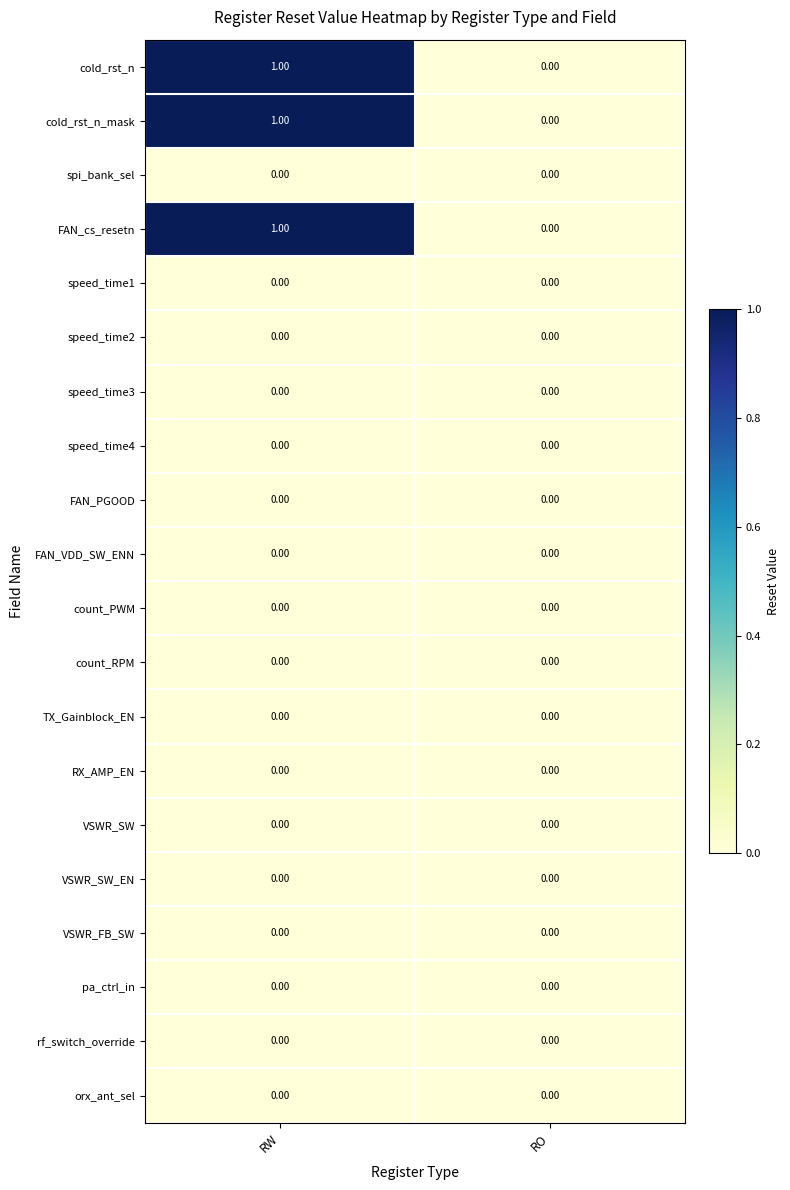

Which label corresponds to the largest value in the chart?

RW